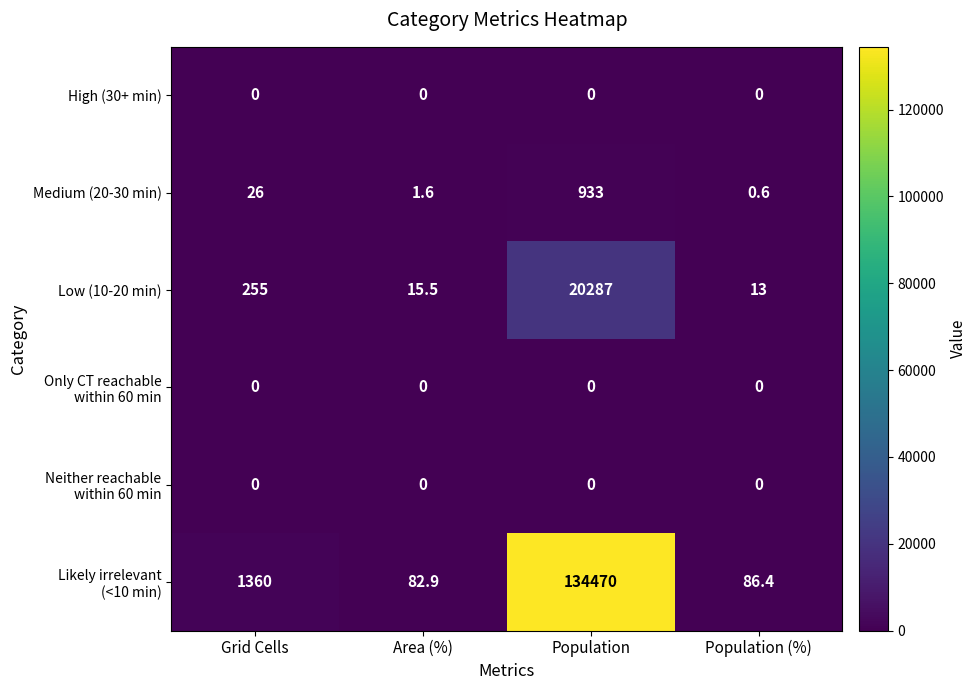

The Low (10-20 min) series shows 4.9 at Population (%). True or false?

False